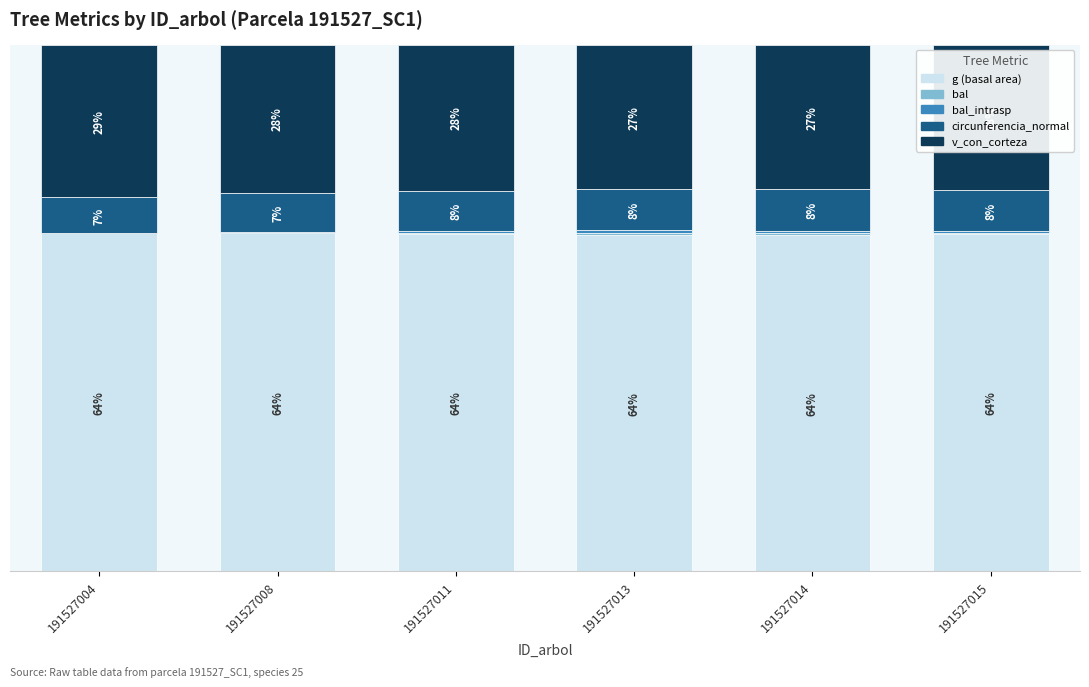

List the labels in order of g (basal area) value, smallest first.

191527013, 191527014, 191527015, 191527011, 191527004, 191527008